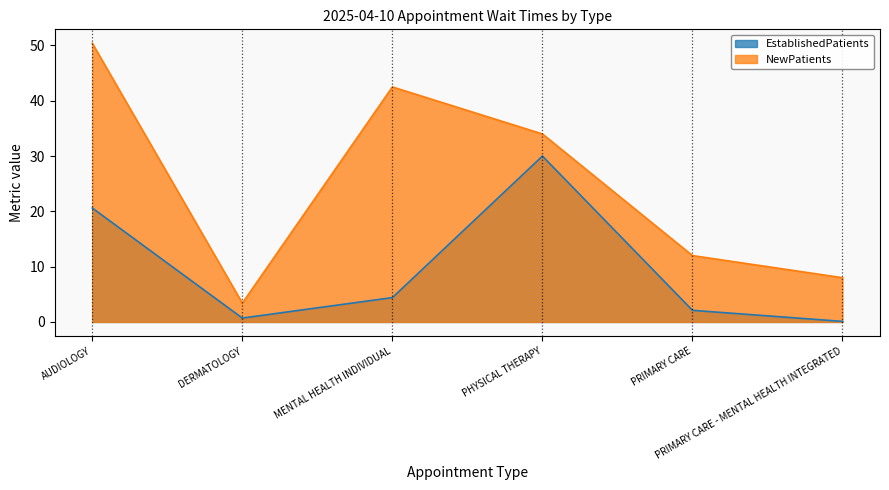

True or false: NewPatients and EstablishedPatients cross at least once.

False